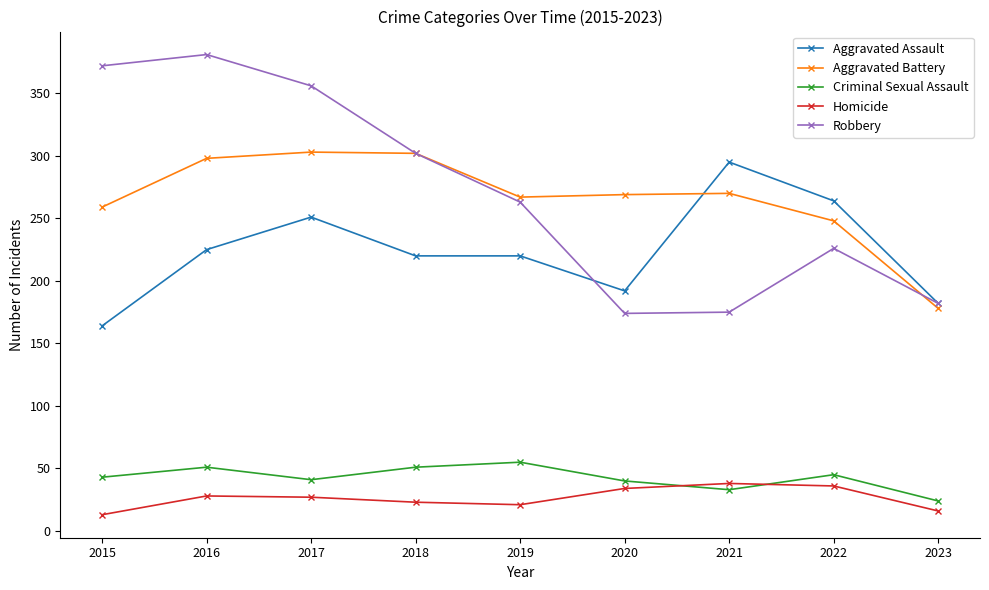

In Criminal Sexual Assault, how many points are lower than both neighbors (excluding endpoints)?

2